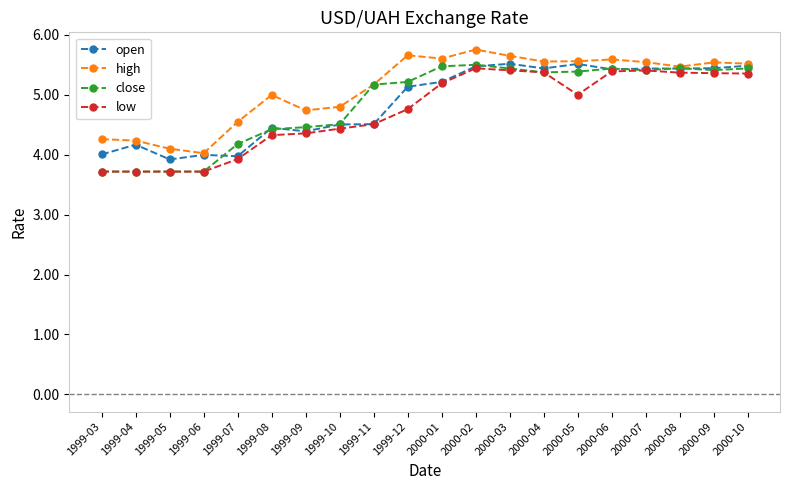

What is the difference between the highest and lowest values at 1999-12?

0.9